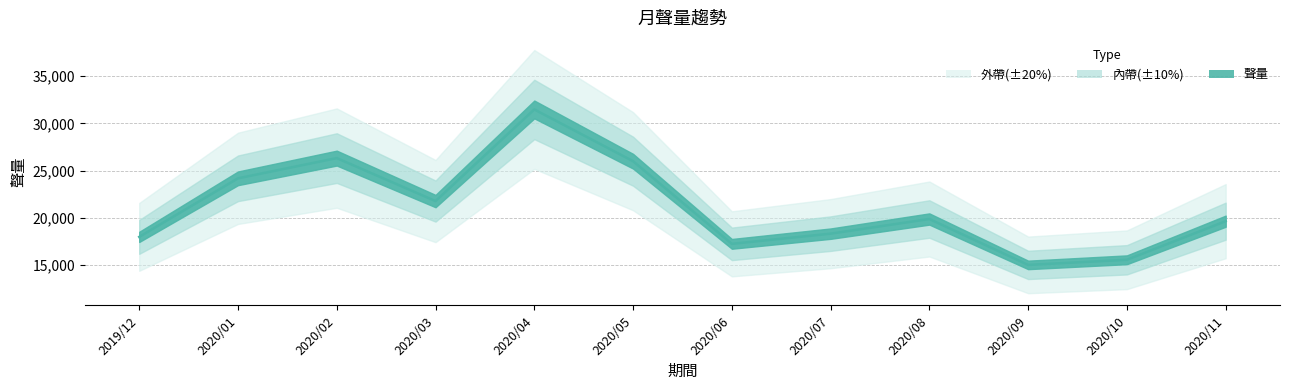

What is the value of the 6th point from the left?

25997